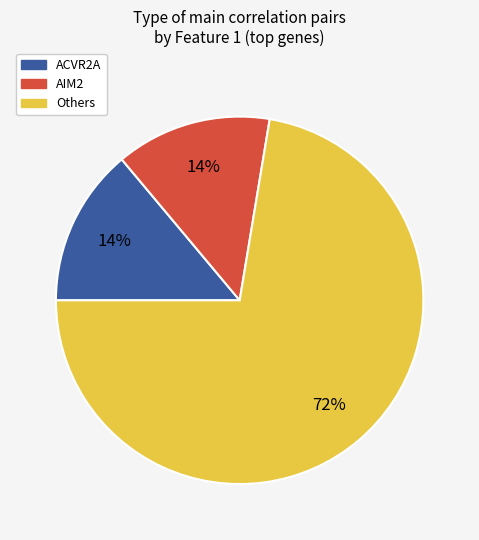

Is there any slice that represents more than half of the pie?

Yes